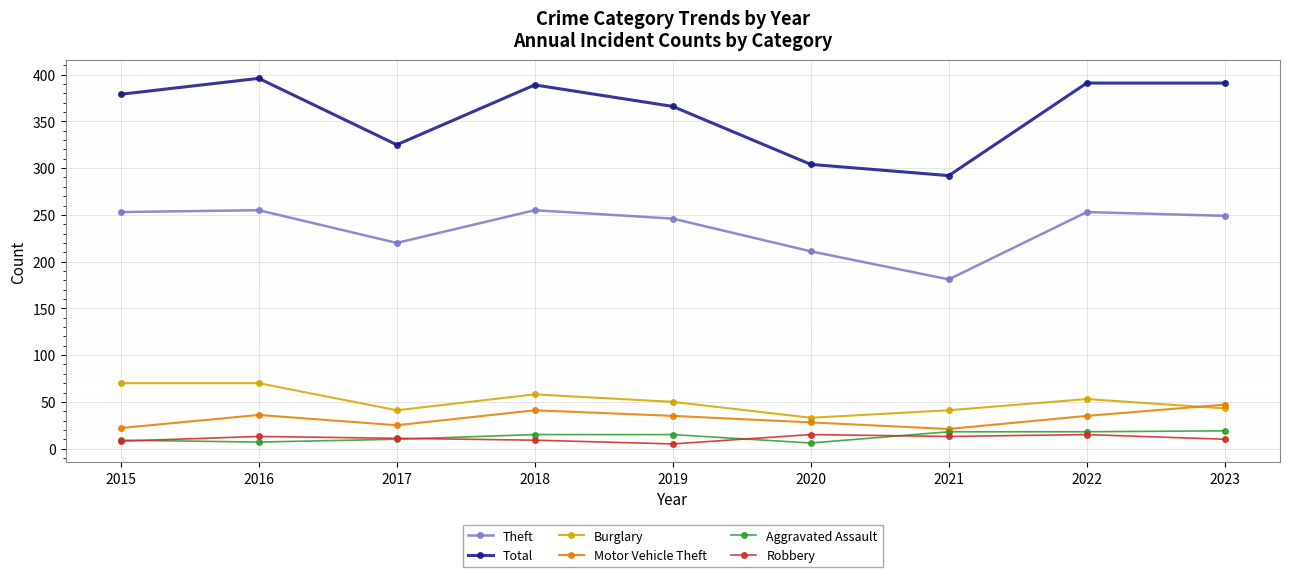

What is the difference between the highest and lowest values at 2017?

315